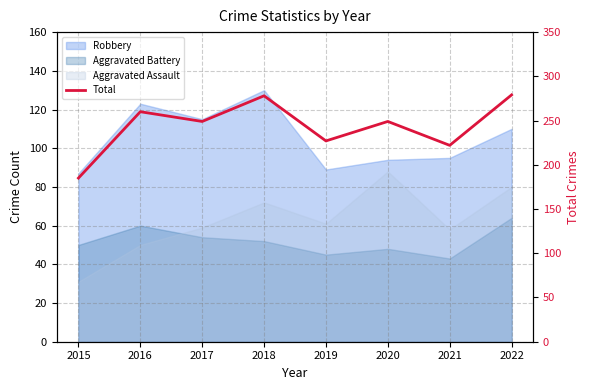

What is the difference between the values at 2017 and 2018?

29